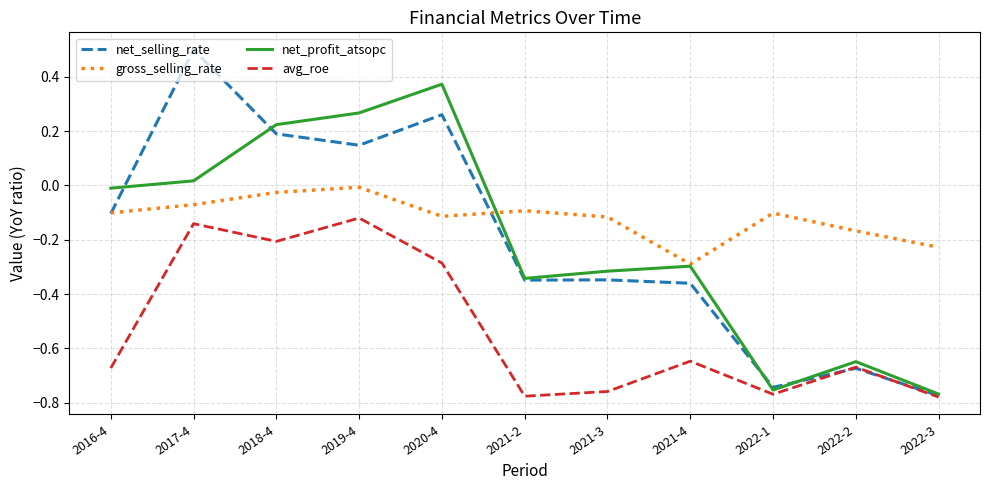

What is the greatest value displayed?

0.5